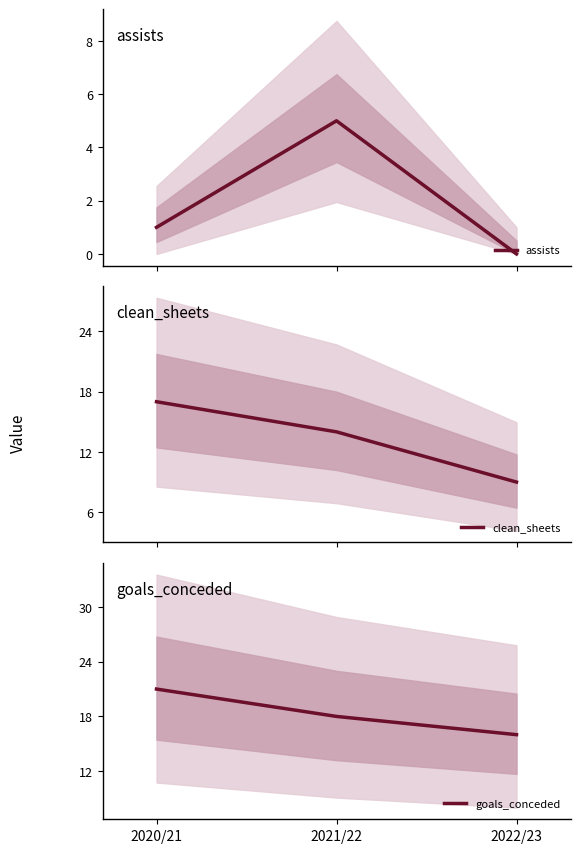

Rank the categories by assists value from lowest to highest.

2022/23, 2020/21, 2021/22